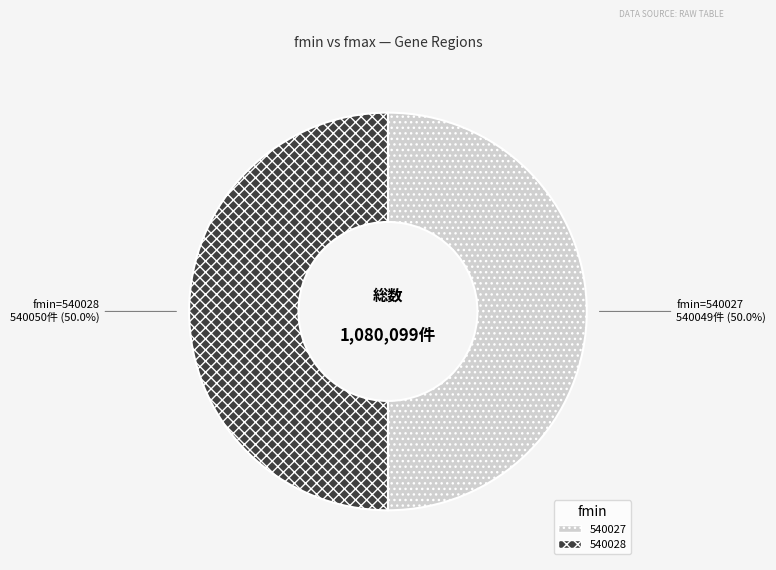

To the nearest percent, what is the average slice percentage?

50%